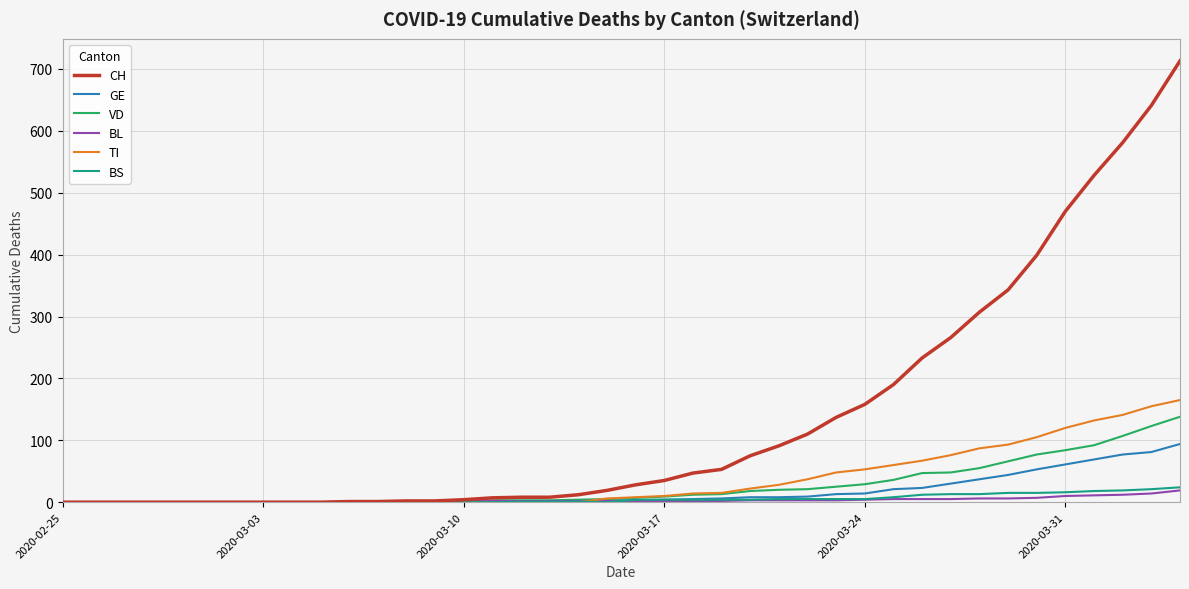

Which series has the largest total across all categories?

CH